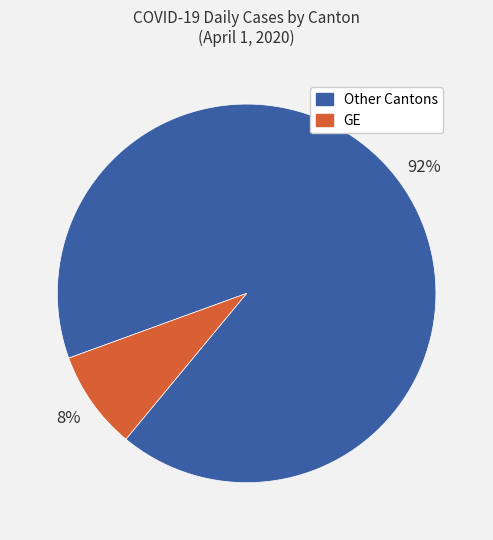

To the nearest percent, what is the average slice percentage?

50%